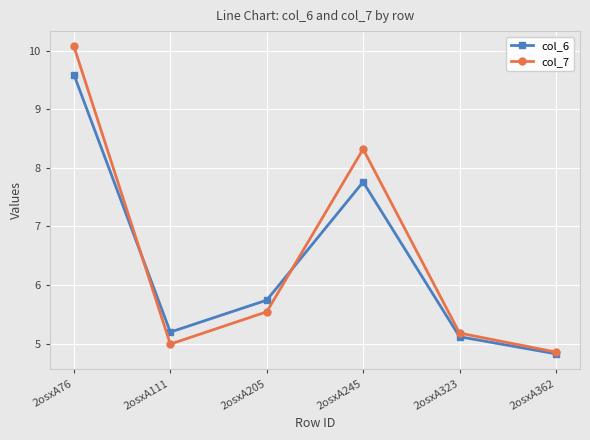

What is the sum of the col_6 values at 2osxA245 and 2osxA362?

12.6